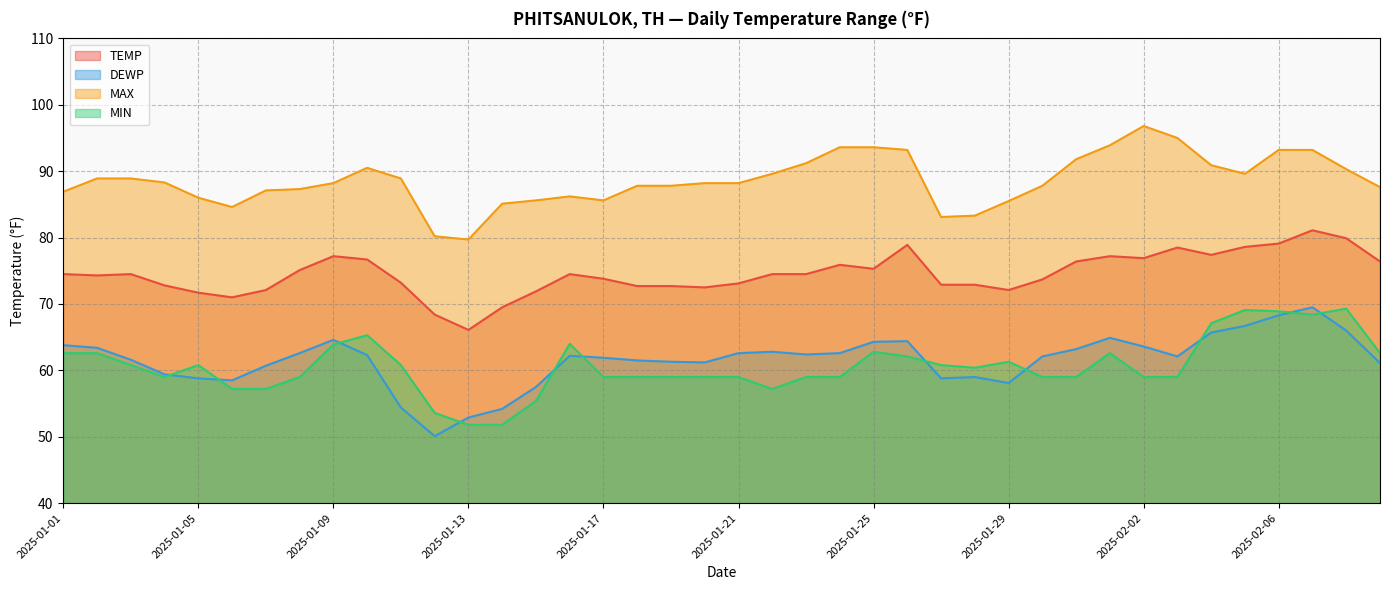

How many lines are shown in the chart?

4